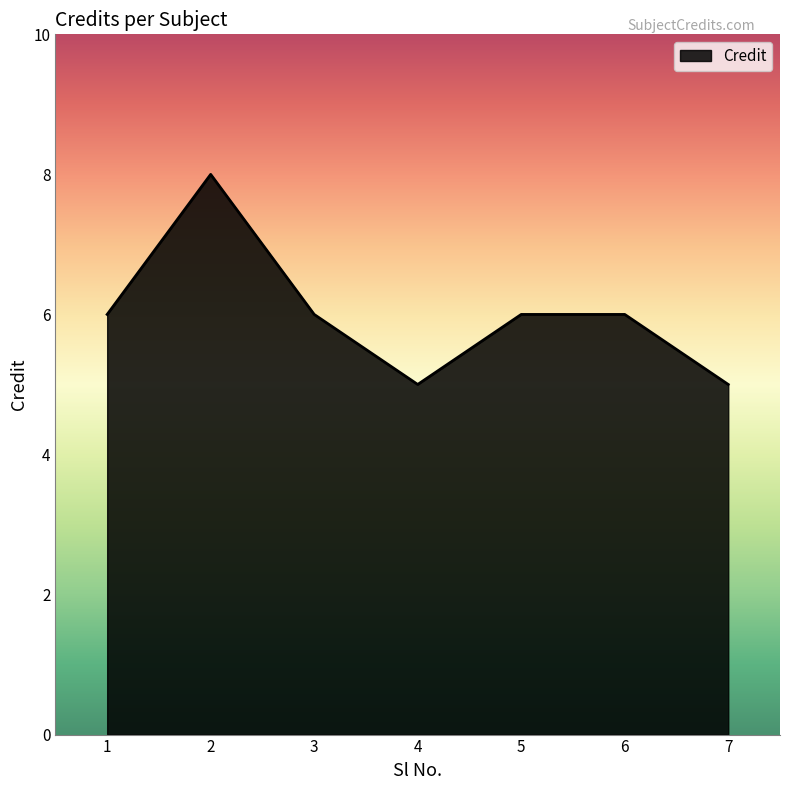

Reading left to right, extract all data points from this chart.

6	8	6	5	6	6	5